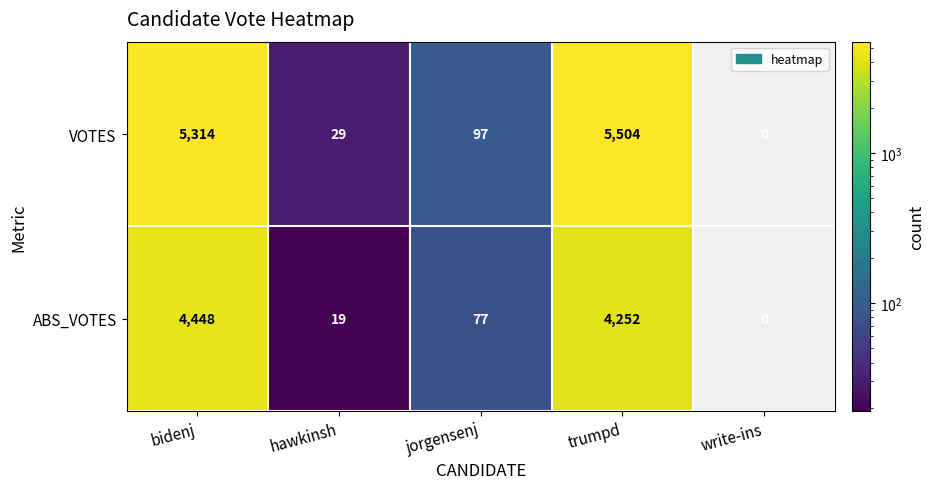

How many data points in VOTES are less than 97?

2